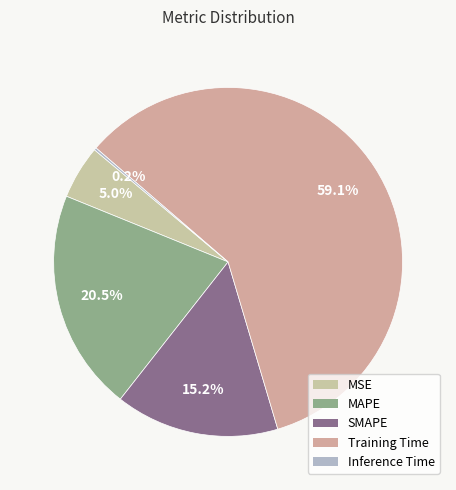

Combined, do MSE and Inference Time account for over 50%?

No